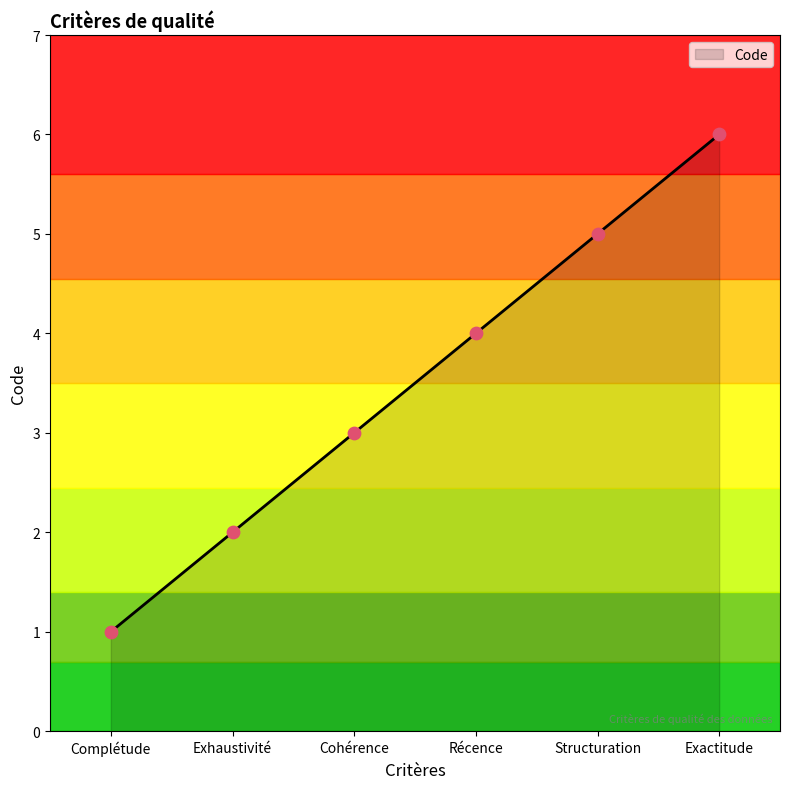

Approximately how many times larger is the value at Cohérence compared to Exactitude?

0.5